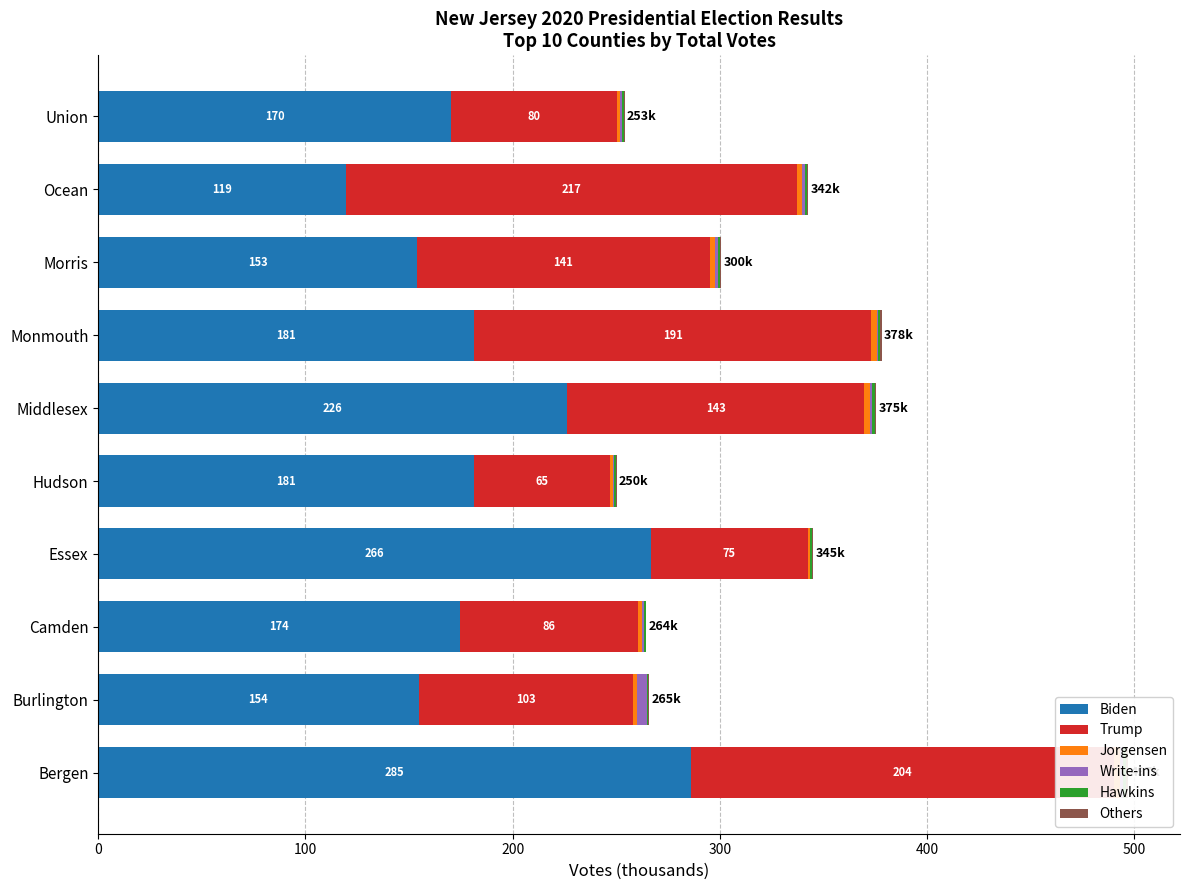

Reading left to right, transcribe all the data shown in this chart.

Biden: 285.8	154.6	174.6	266.8	181.5	226.2	181.3	153.9	119.5	170.2
Trump: 204.3	103.3	86.0	75.5	65.7	143.5	191.8	141.1	217.7	80.0
Jorgensen: 2.8	2.2	1.9	1.3	1.3	2.6	2.7	2.4	2.5	1.4
Write-ins: 1.6	4.5	1.0	0.0	0.6	1.3	0.2	1.6	1.2	1.1
Hawkins: 1.4	0.6	0.8	1.0	0.8	1.2	1.4	1.0	1.1	0.8
Others: 1.2	0.6	0.3	0.5	0.5	0.6	0.8	0.6	0.8	0.5